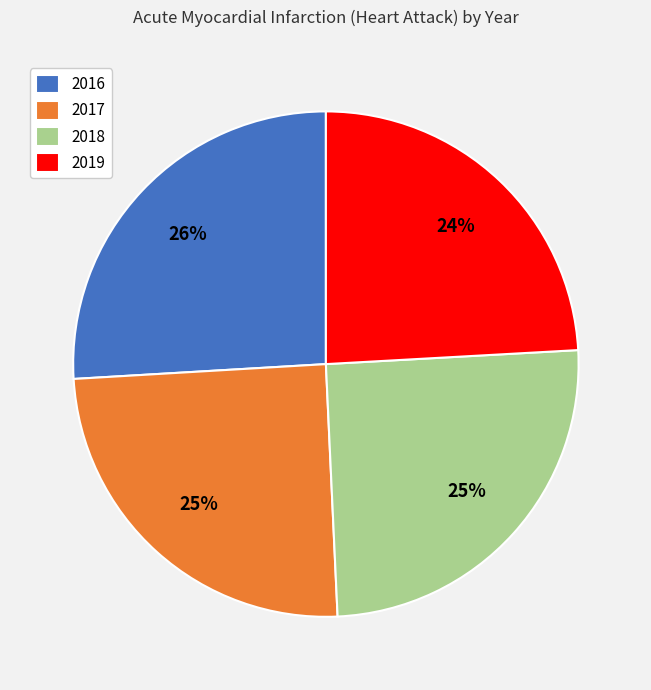

What percentage is the 2019 slice, to the nearest percent?

24%